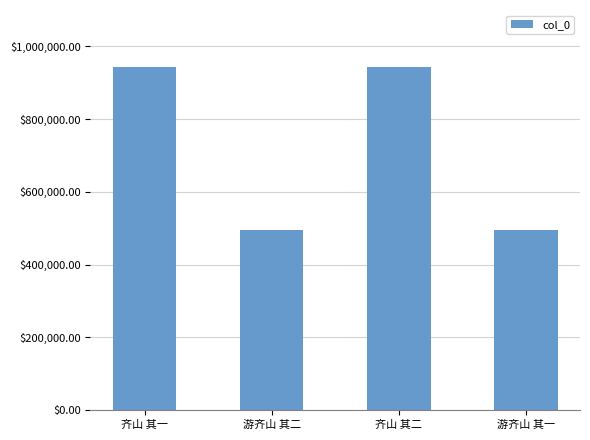

What is the label of the 3rd bar from the left?

齐山 其二